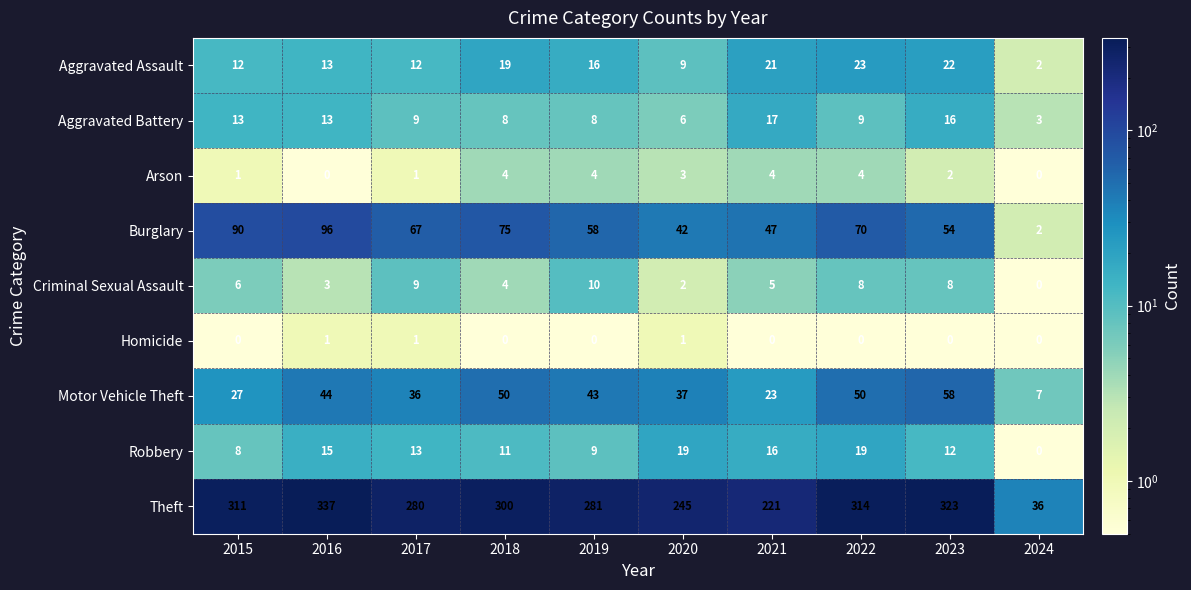

What is the sum of the Robbery values at 2024 and 2019?

9